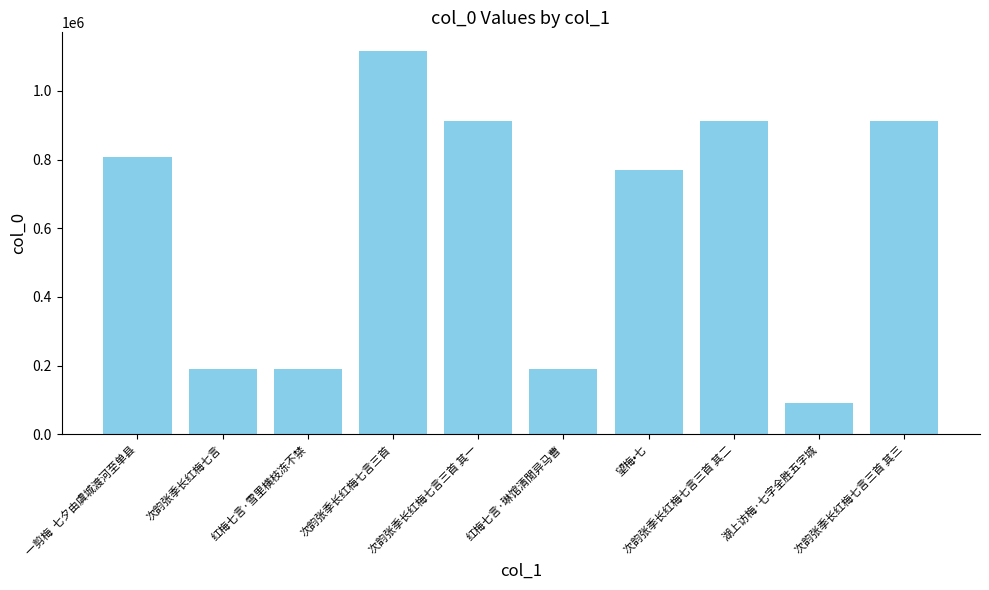

What is the change in value from 红梅七言·琳馆清閒异马曹 to 湖上访梅·七字全胜五字城?

-98594